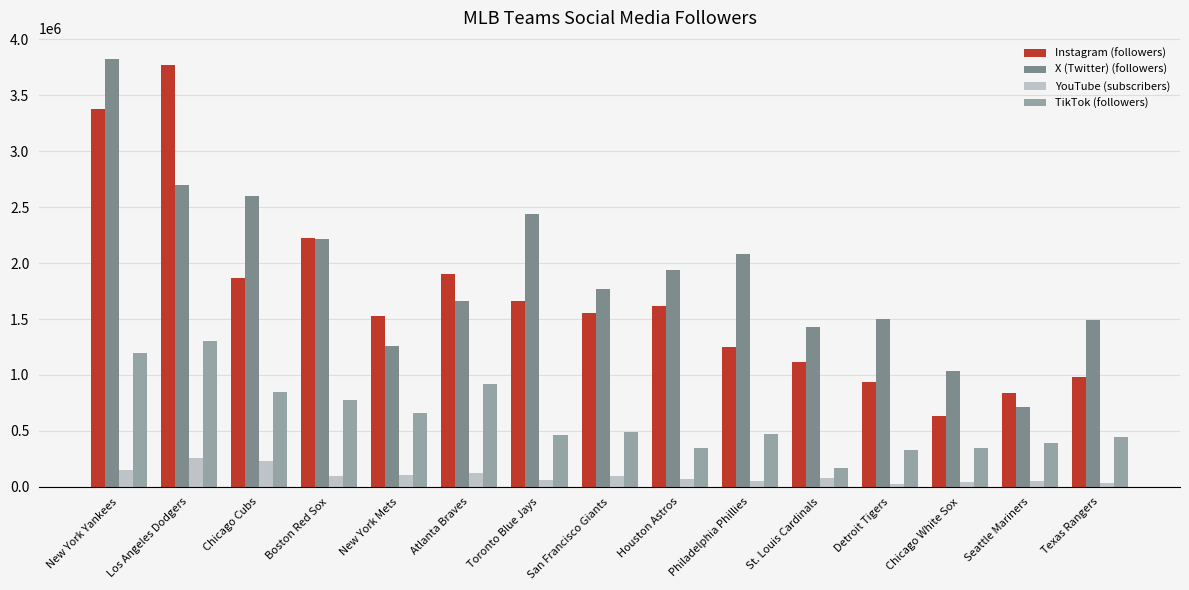

What is the smallest value displayed?

29000